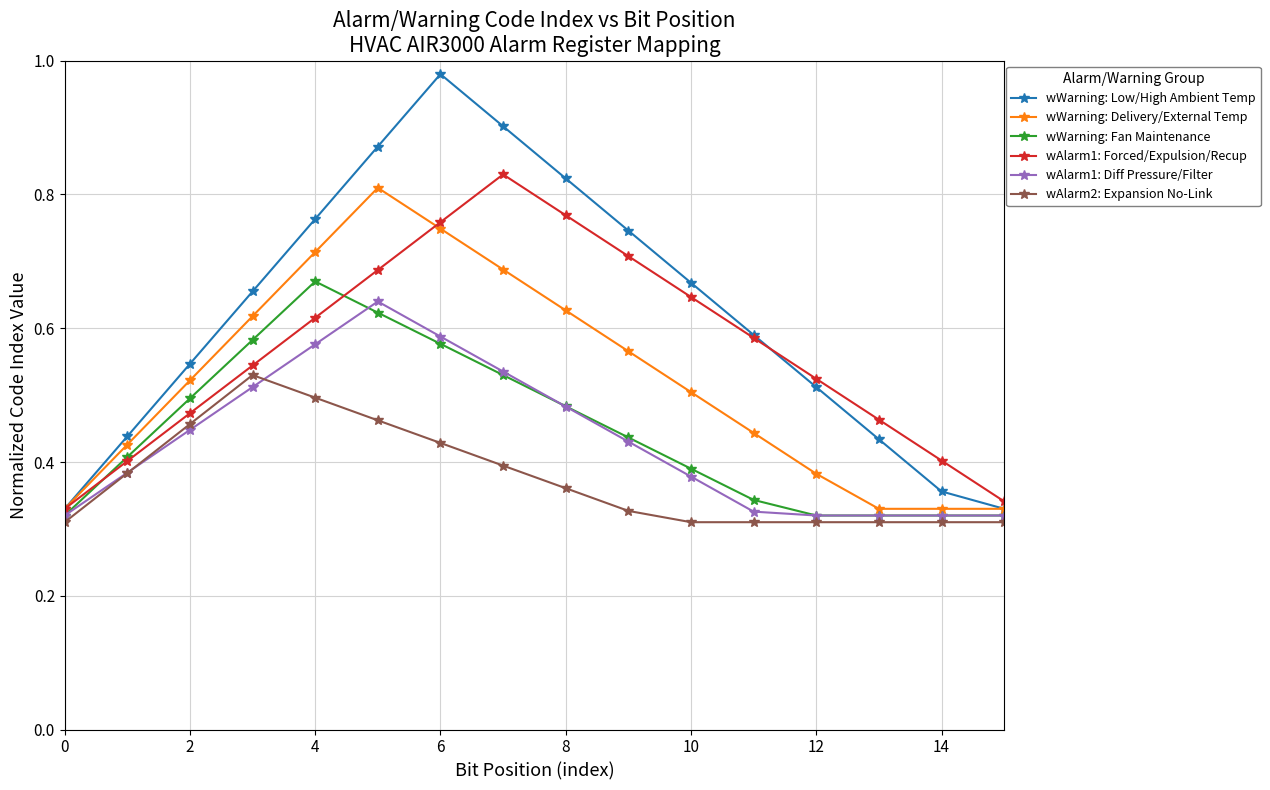

True or false: wAlarm1: Forced/Expulsion/Recup has more than 1 interior local peaks.

False